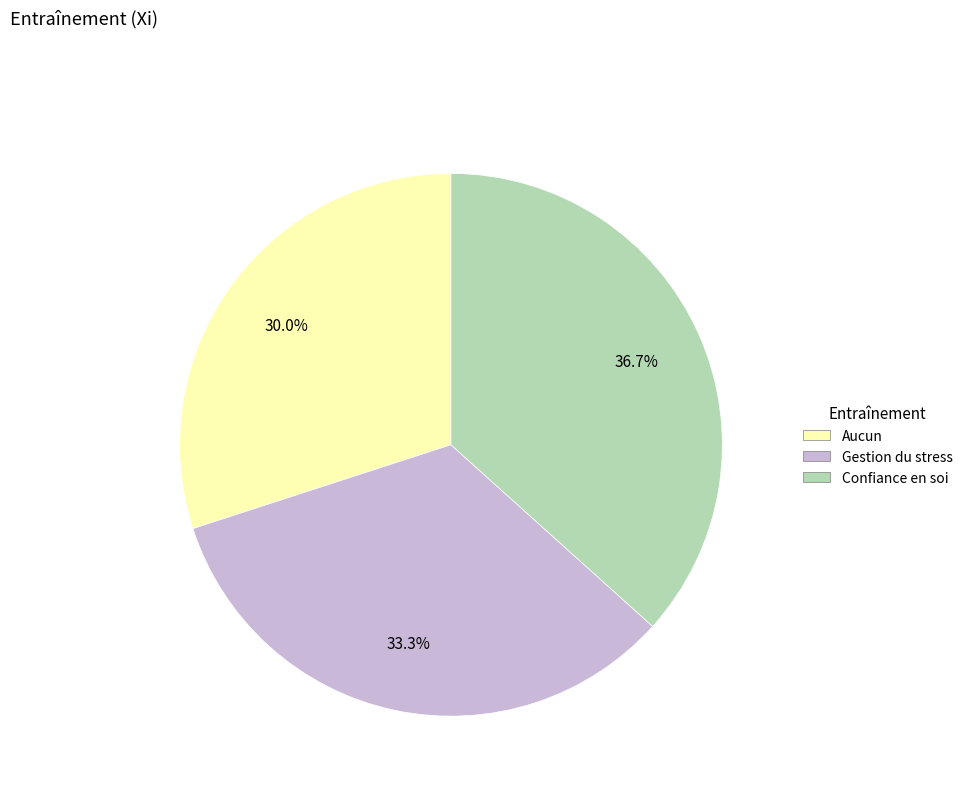

Between Confiance en soi and Aucun, which is larger?

Confiance en soi